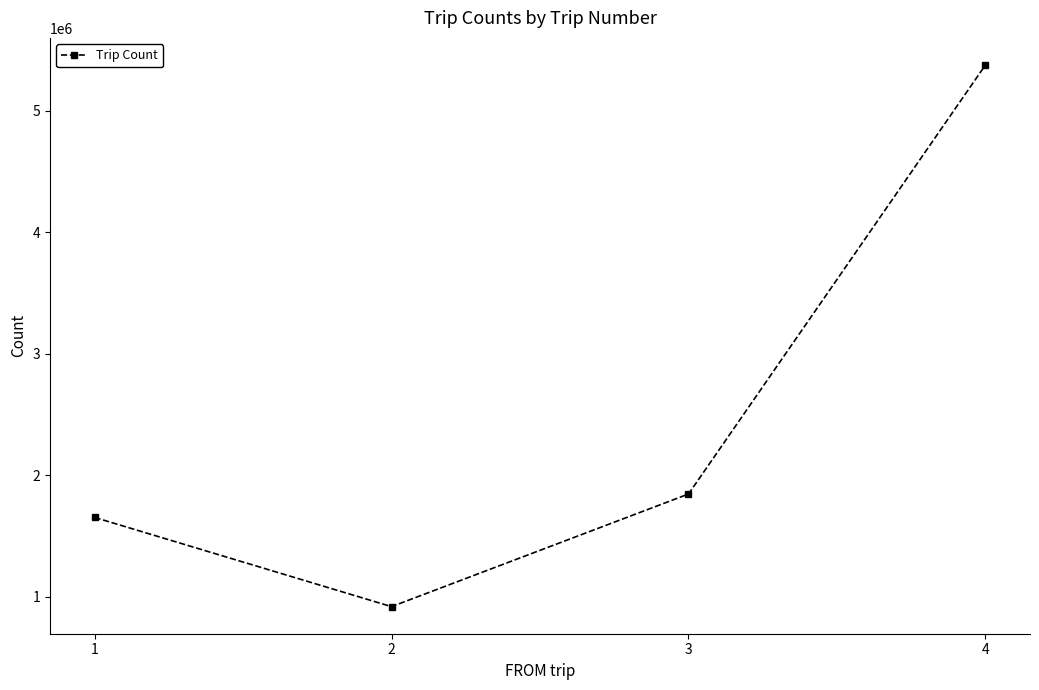

Is it true that the value at 4 is 5378069?

True